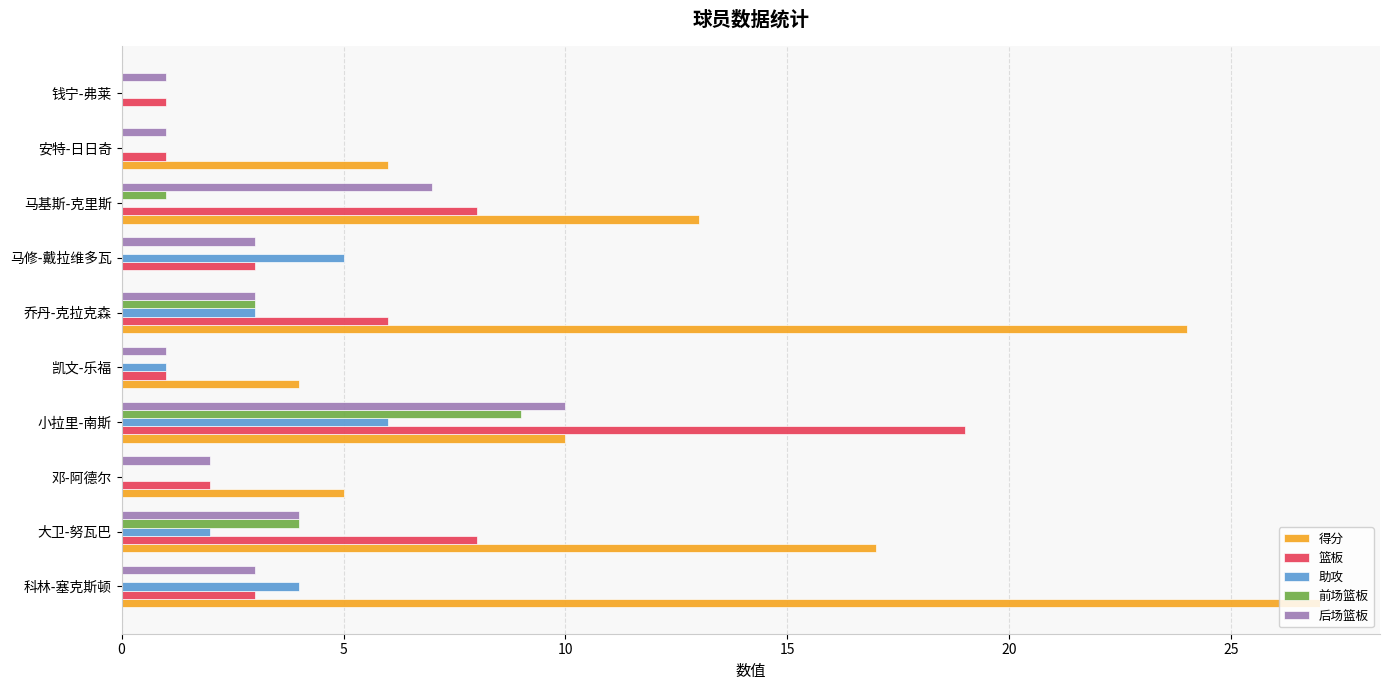

Is it true that 前场篮板 equals 4 at 科林-塞克斯顿?

False